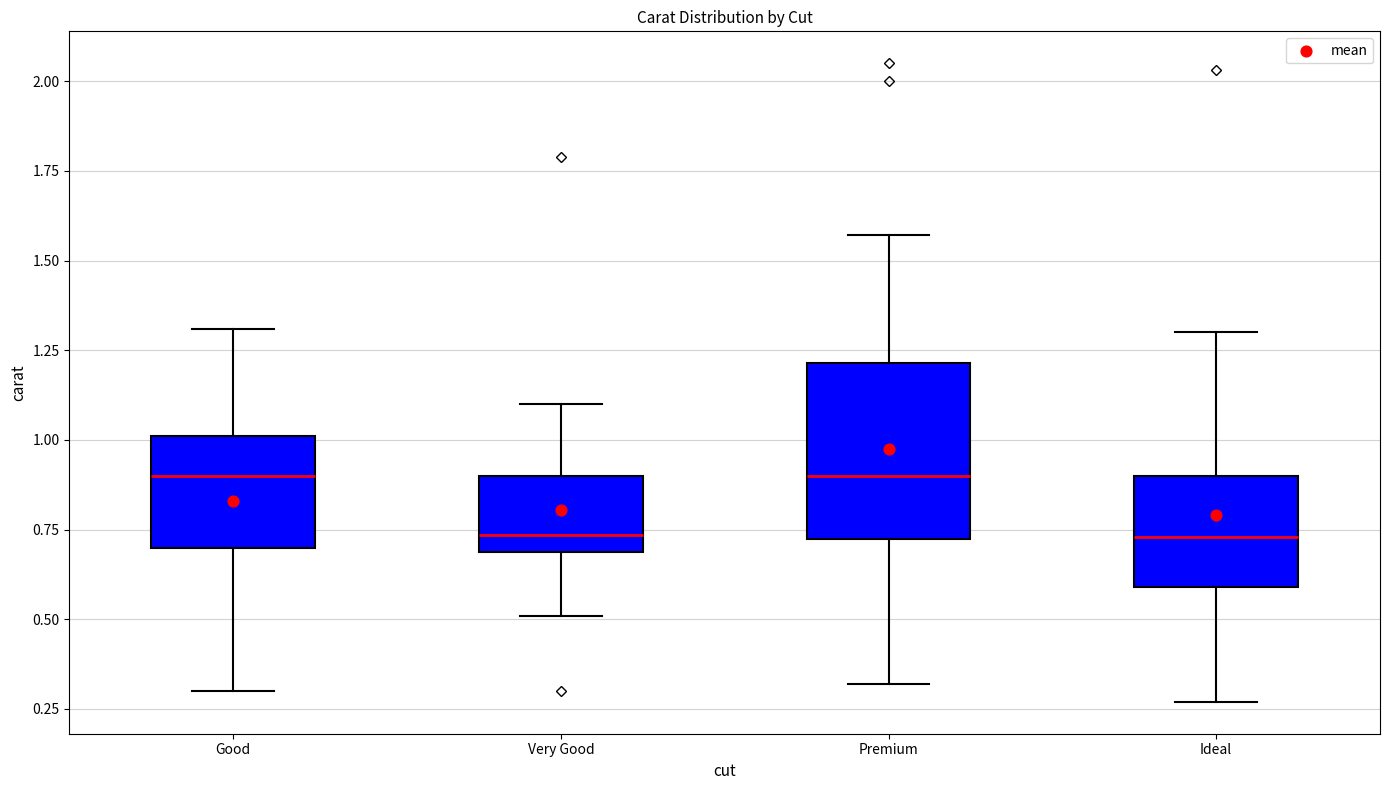

Reading left to right, transcribe this box plot: for each box, give where its median line is, the range the box spans, and where its two whiskers end, as read against the y-axis. The values are not printed on the chart, so give them approximately, as read against the axis.

Good: median 0.90, box 0.70 to 1.00, whiskers 0.30 to 1.30
Very Good: median 0.75, box 0.70 to 0.90, whiskers 0.50 to 1.10
Premium: median 0.90, box 0.75 to 1.20, whiskers 0.30 to 1.55
Ideal: median 0.75, box 0.60 to 0.90, whiskers 0.25 to 1.30